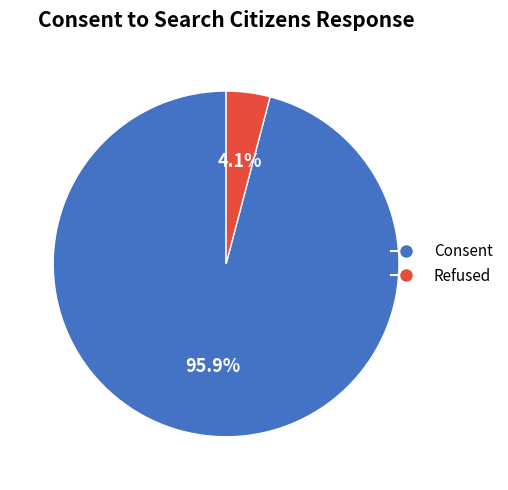

How many segments does this pie chart have?

2